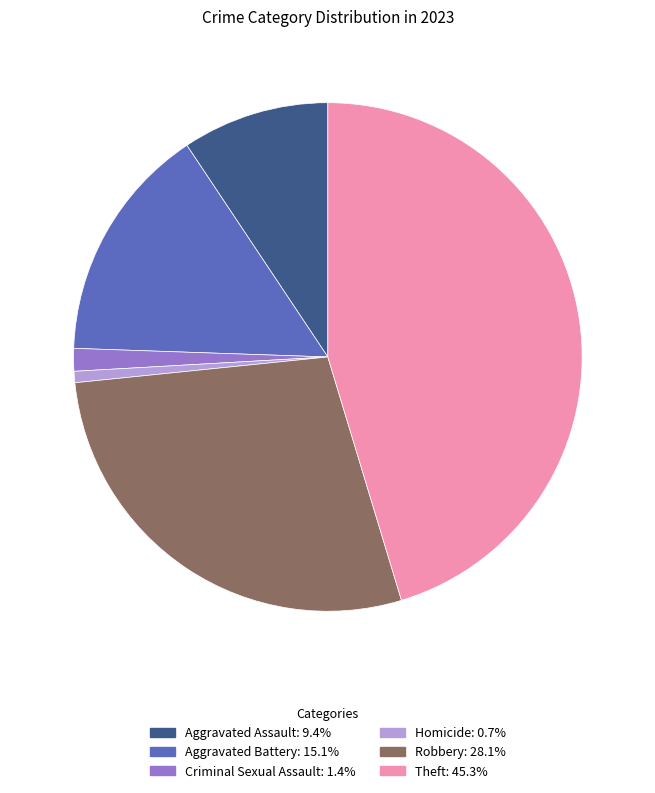

Is Criminal Sexual Assault the majority of the pie?

No